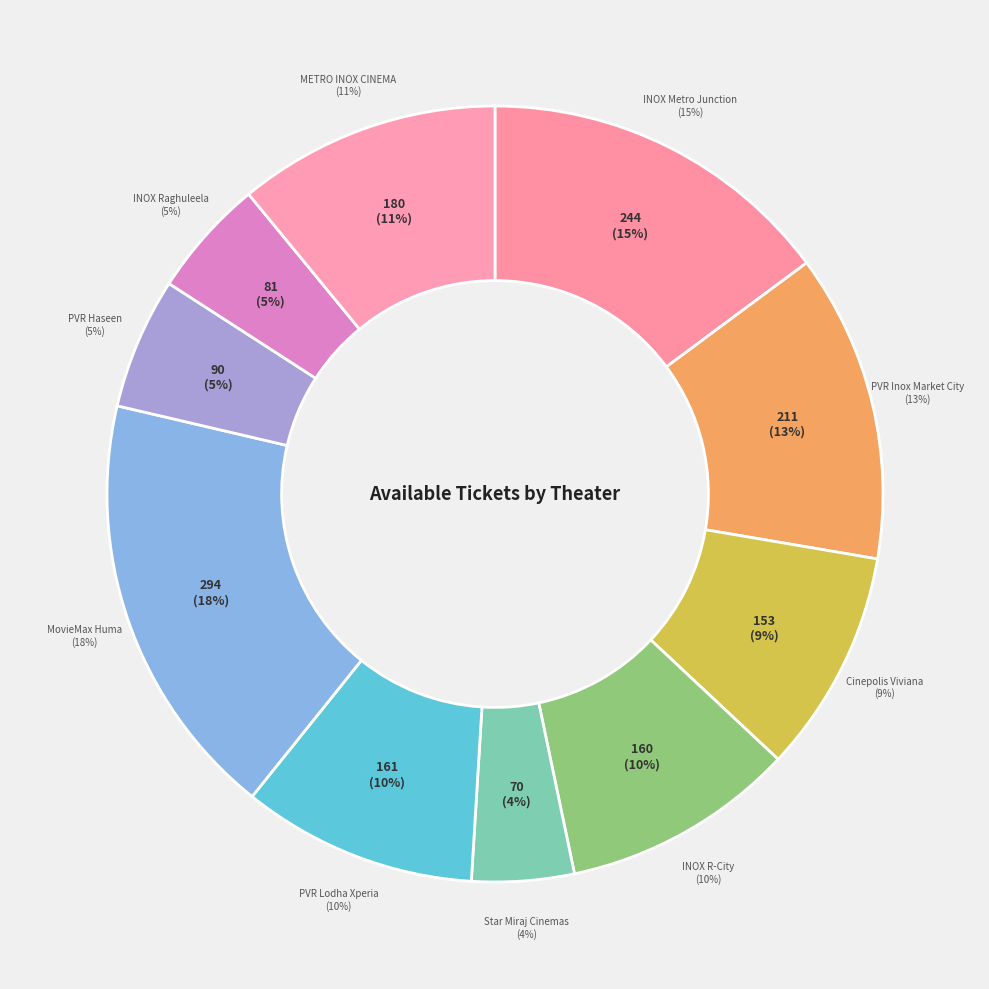

Count the number of slices in the pie.

10